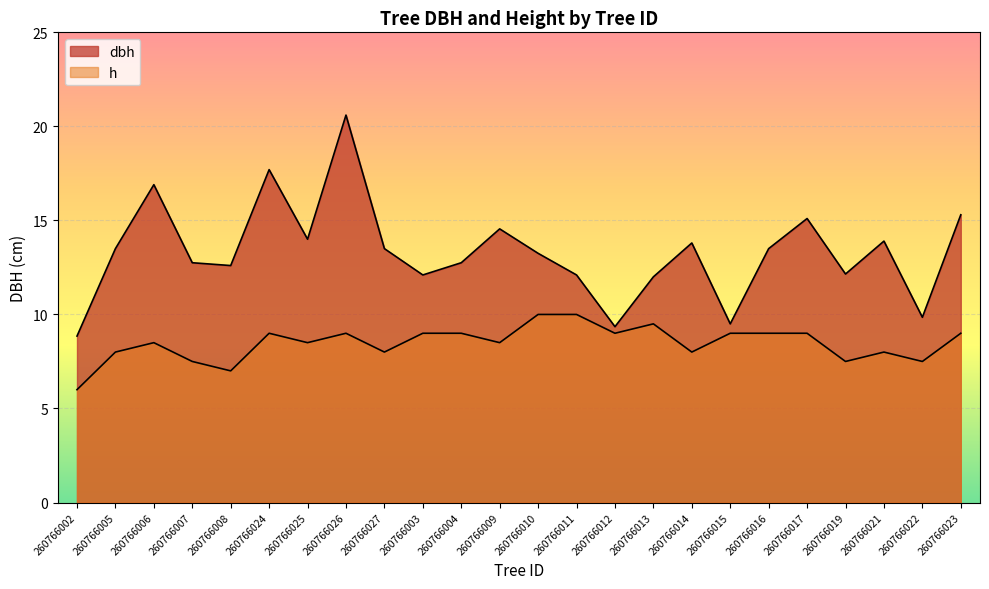

Reading left to right, what are all the values shown in this chart?

dbh: 260766002=8.8	260766005=13.5	260766006=16.9	260766007=12.8	260766008=12.6	260766024=17.7	260766025=14.0	260766026=20.6	260766027=13.5	260766003=12.1	260766004=12.8	260766009=14.6	260766010=13.2	260766011=12.1	260766012=9.3	260766013=12.0	260766014=13.8	260766015=9.5	260766016=13.5	260766017=15.1	260766019=12.2	260766021=13.9	260766022=9.8	260766023=15.3
h: 260766002=6.0	260766005=8.0	260766006=8.5	260766007=7.5	260766008=7.0	260766024=9.0	260766025=8.5	260766026=9.0	260766027=8.0	260766003=9.0	260766004=9.0	260766009=8.5	260766010=10.0	260766011=10.0	260766012=9.0	260766013=9.5	260766014=8.0	260766015=9.0	260766016=9.0	260766017=9.0	260766019=7.5	260766021=8.0	260766022=7.5	260766023=9.0